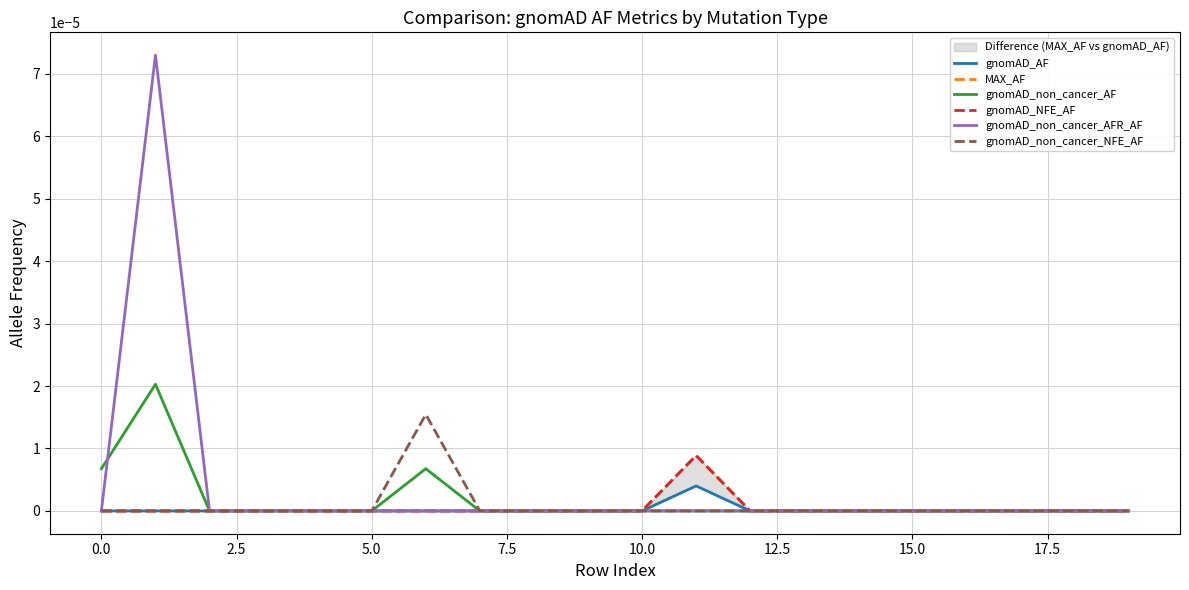

True or false: gnomAD_non_cancer_AFR_AF has a value of 0.0 at 15.0.

True